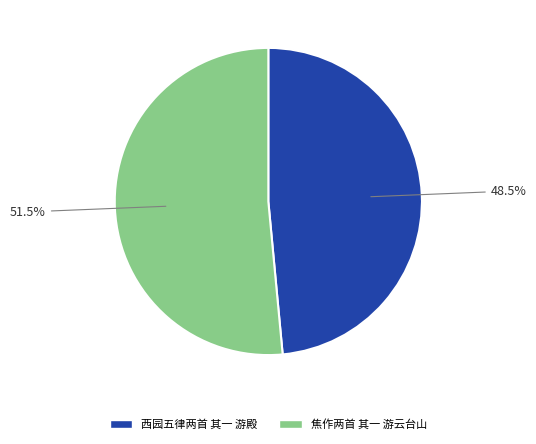

How many slices are in this pie chart?

2